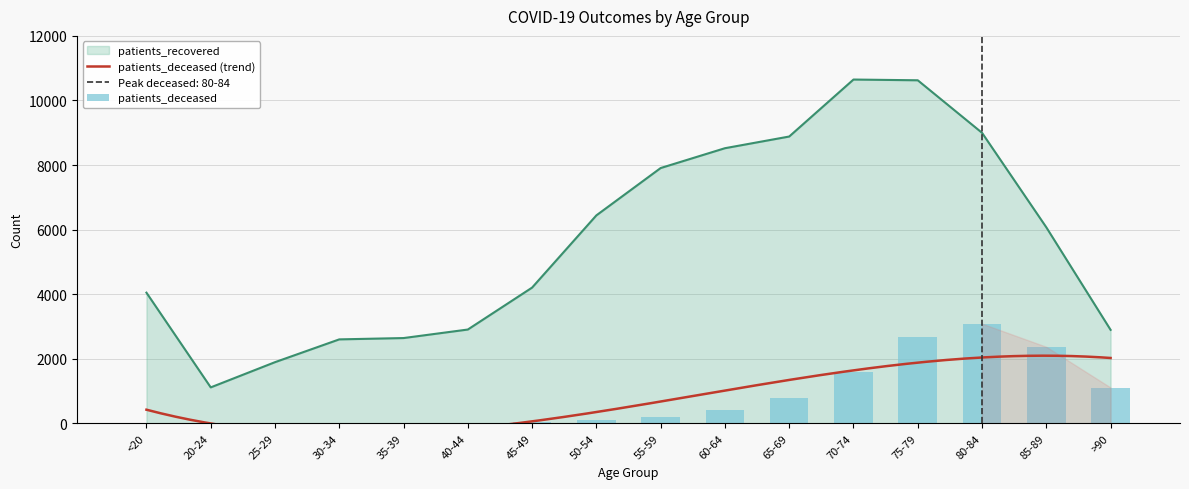

Between 35-39 and 75-79, which series saw the biggest shift?

patients_recovered